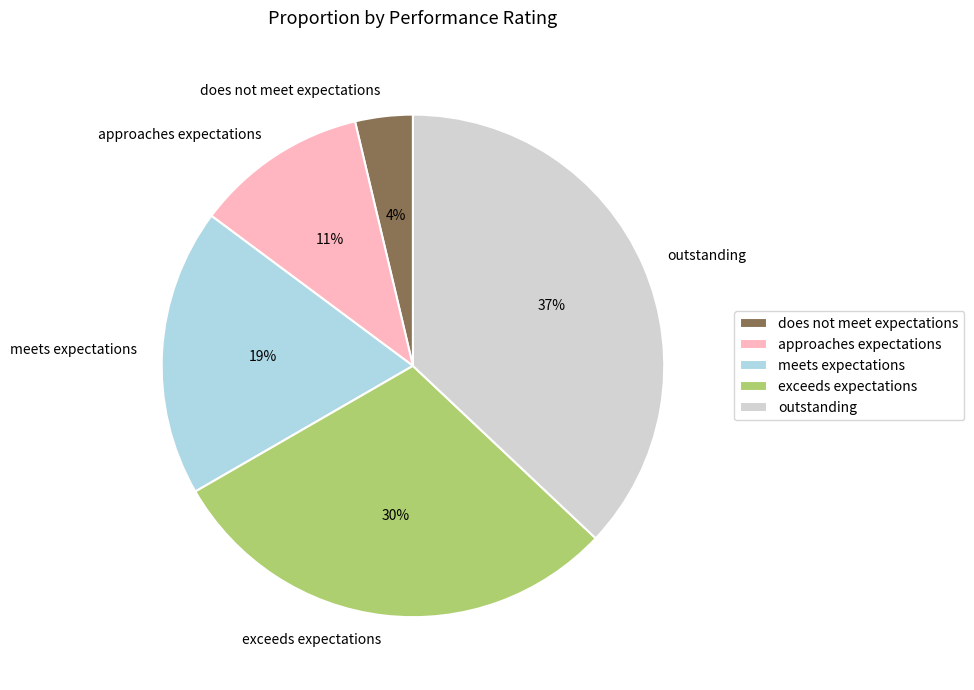

Combined, do does not meet expectations and outstanding account for over 50%?

No